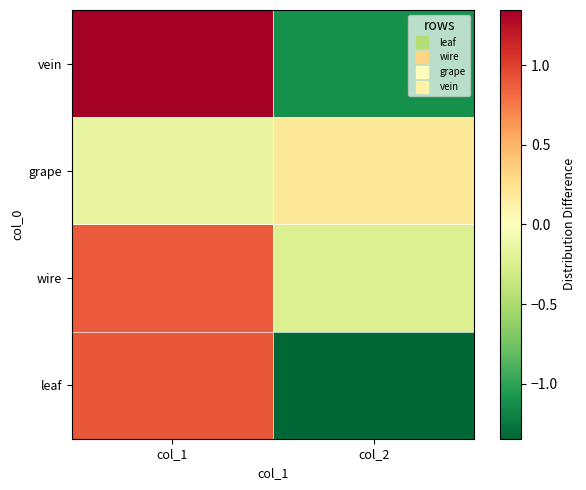

Which label corresponds to the smallest value in the chart?

col_2